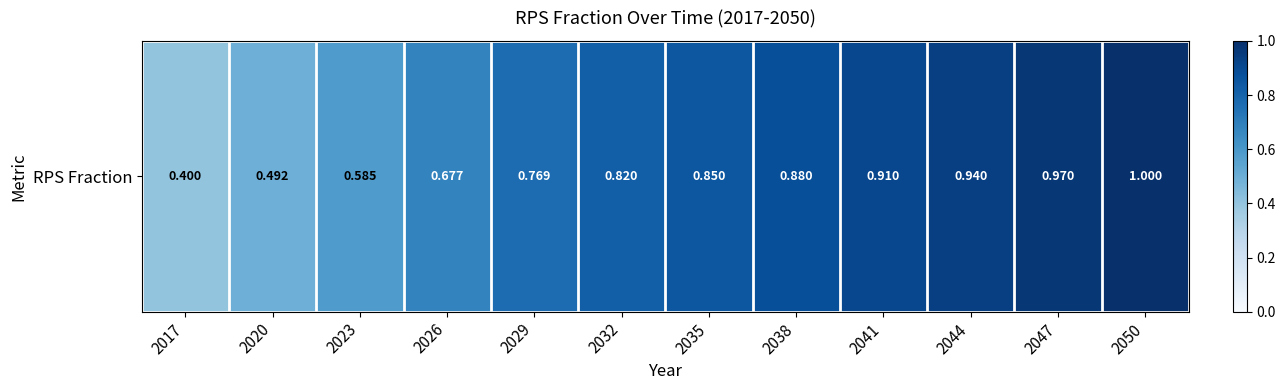

Reading left to right, what are all the values shown in this chart?

0.4	0.5	0.6	0.7	0.8	0.8	0.9	0.9	0.9	0.9	1.0	1.0